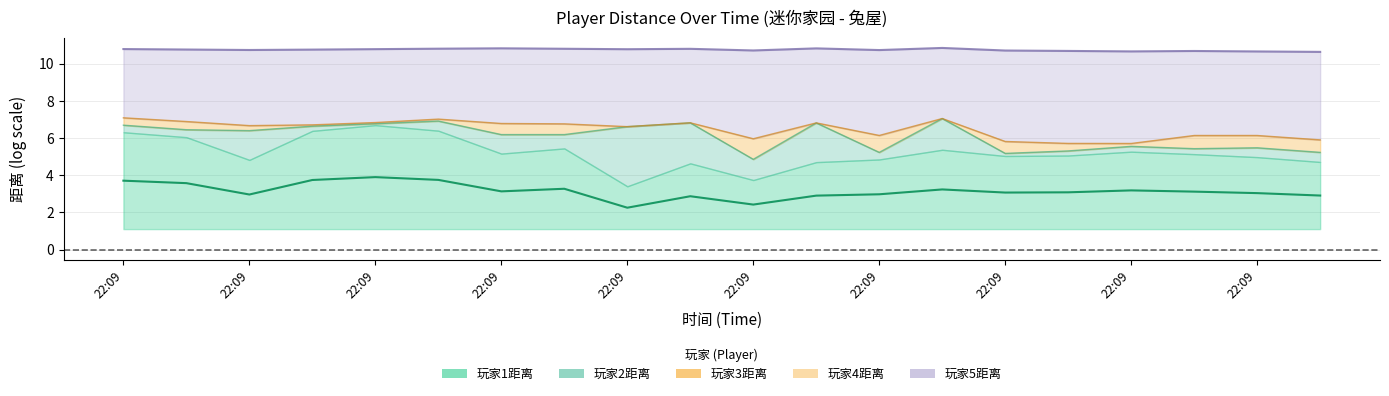

What is the label of the 15th point from the right?

22:09